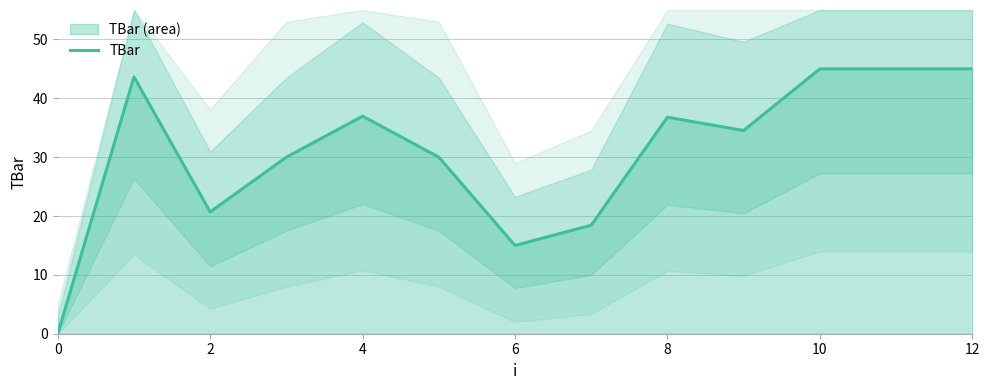

True or false: the data shows 7.5 at 9.

False